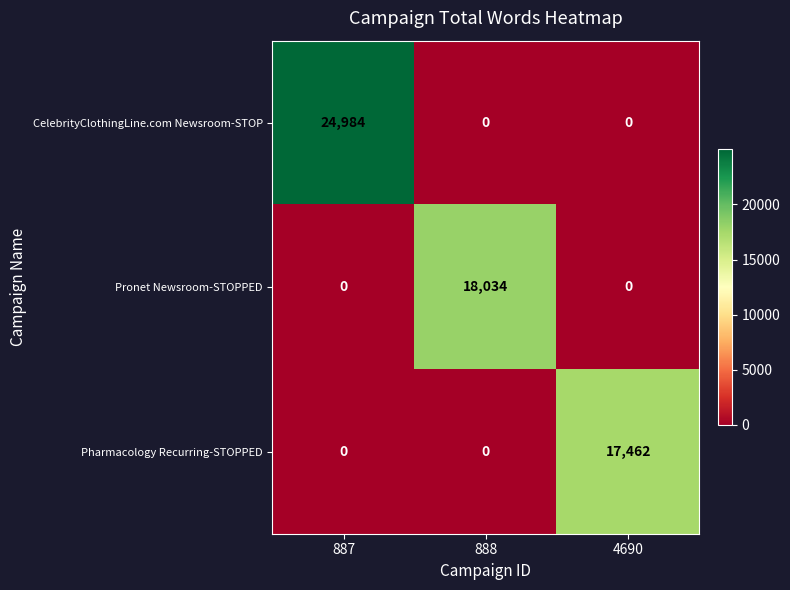

Count the CelebrityClothingLine.com Newsroom-STOP values in the range 0 to 24984.

3